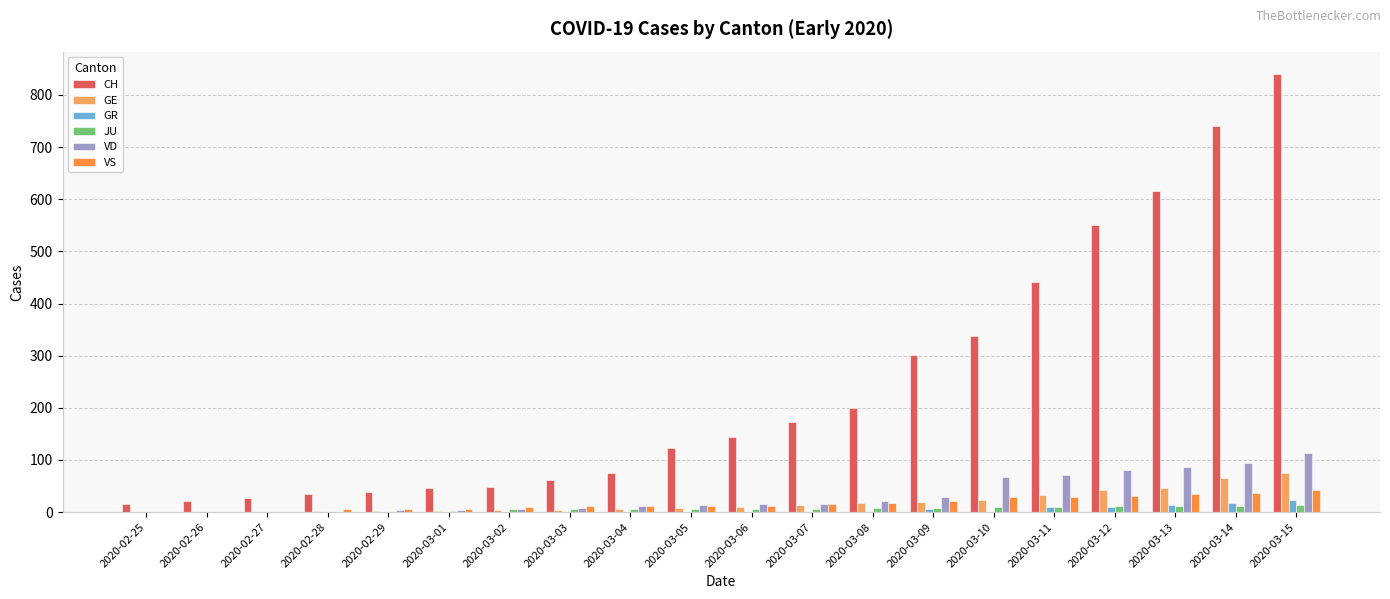

Are the bars horizontal?

No